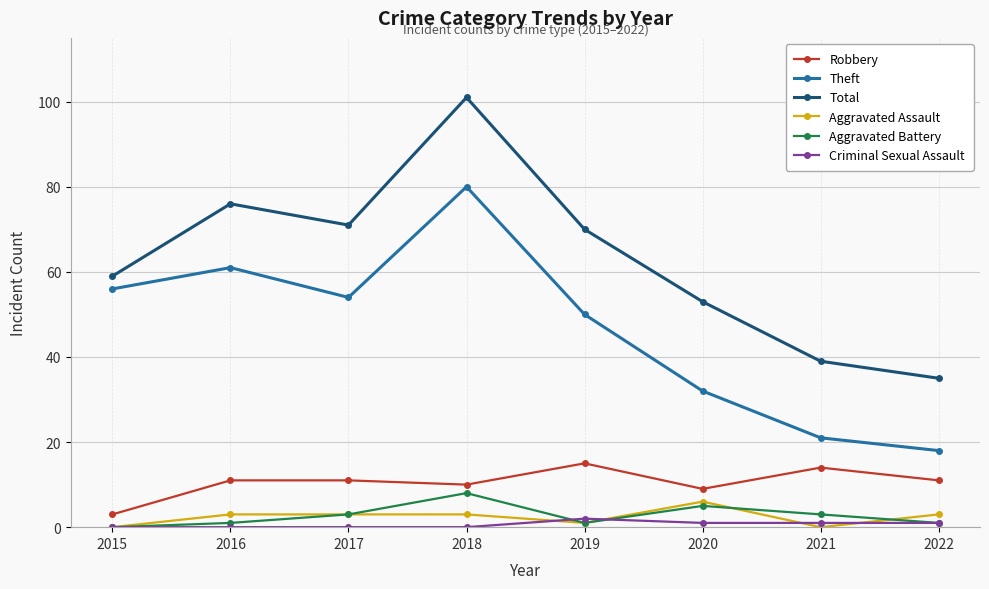

Is the value of Aggravated Assault at 2019 greater than the value of Theft at 2017?

No